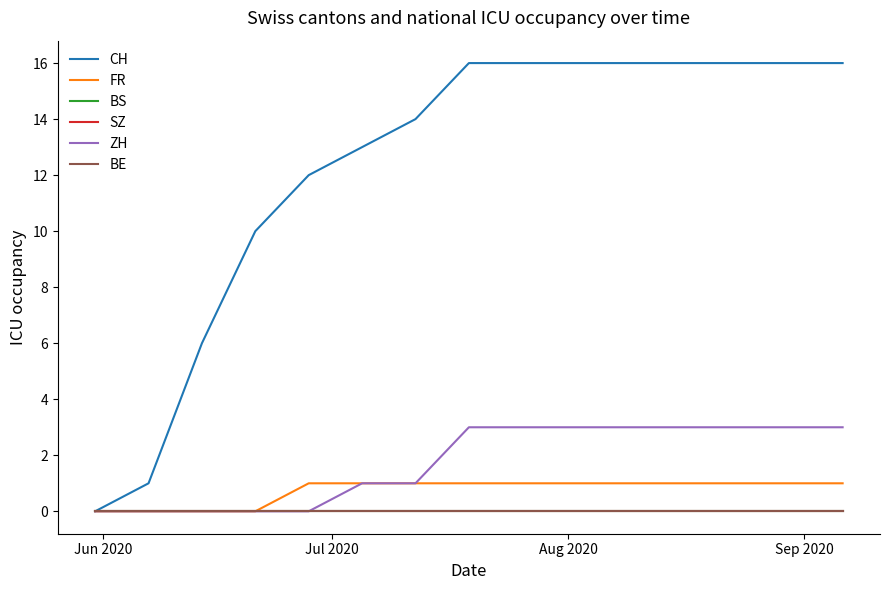

Does the chart display data point markers on the line(s)?

No